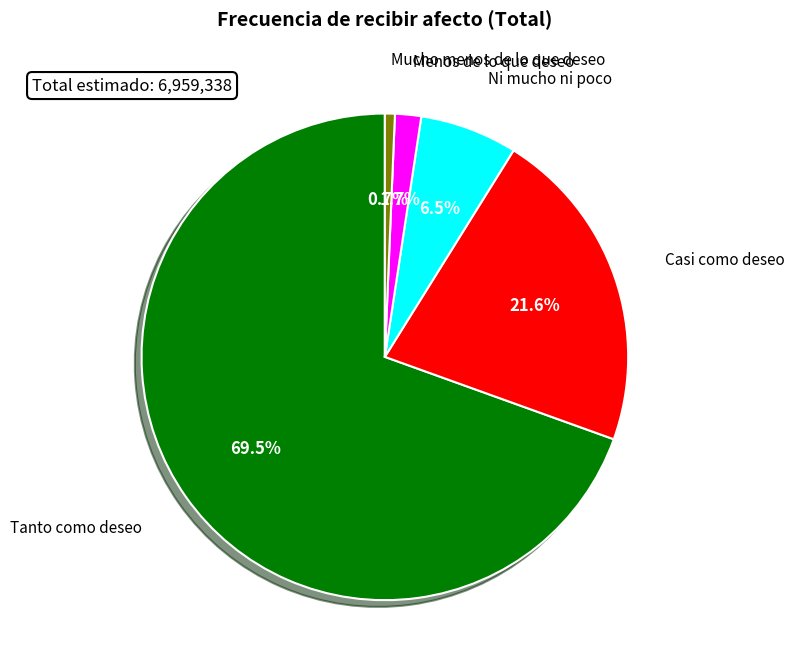

Does any single category account for the majority?

Yes